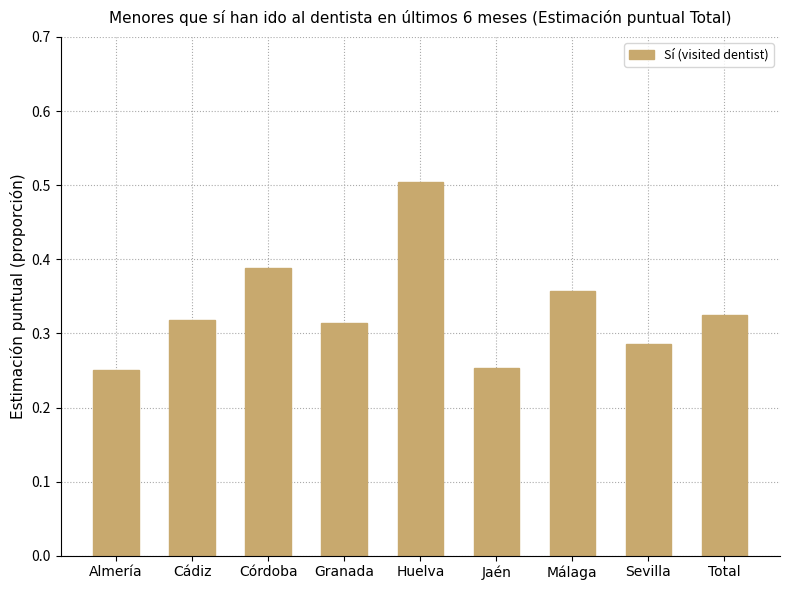

How many values are between 0 and 1?

9